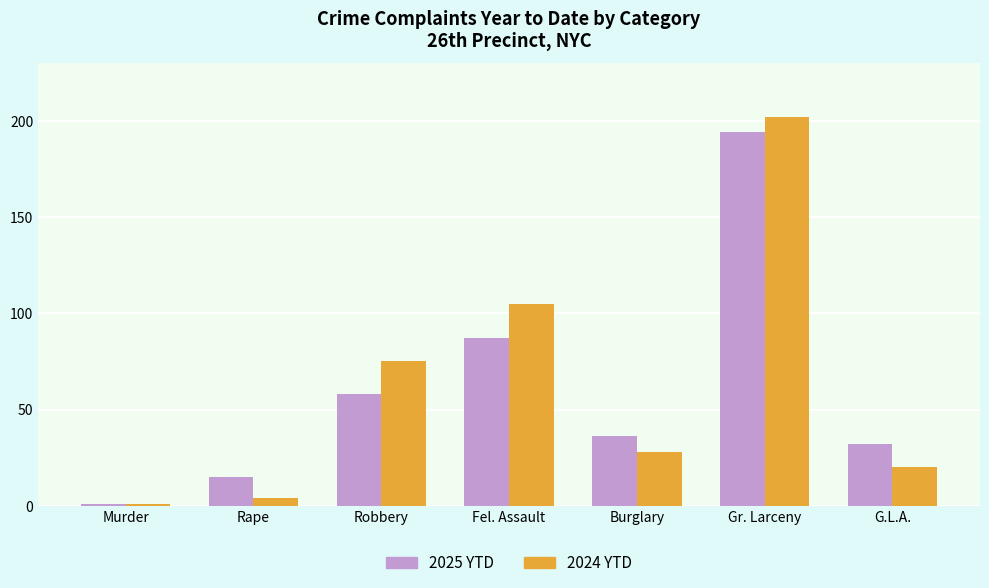

Is the value of 2025 YTD at Rape greater than the value of 2024 YTD at Gr. Larceny?

No